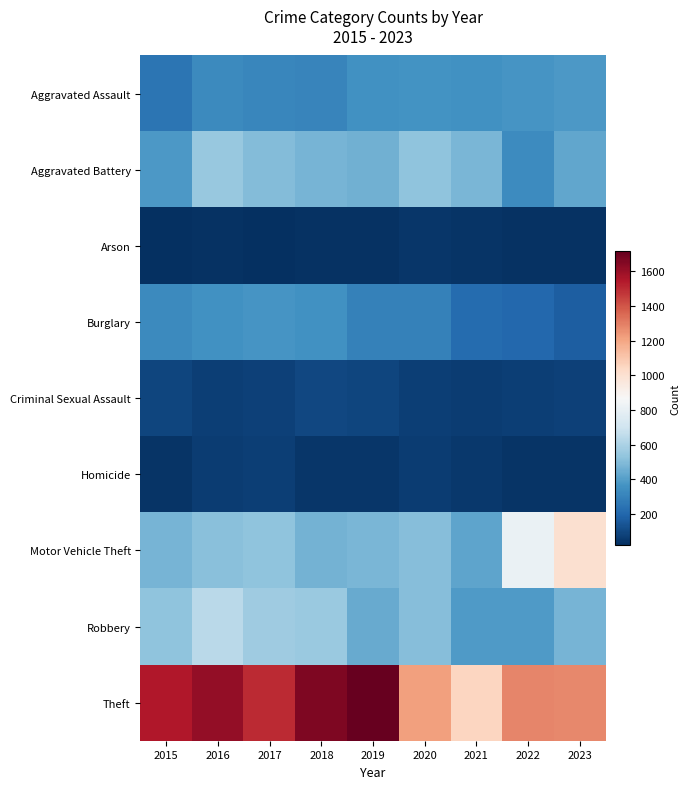

Which series changed the most between 2016 and 2022?

Theft